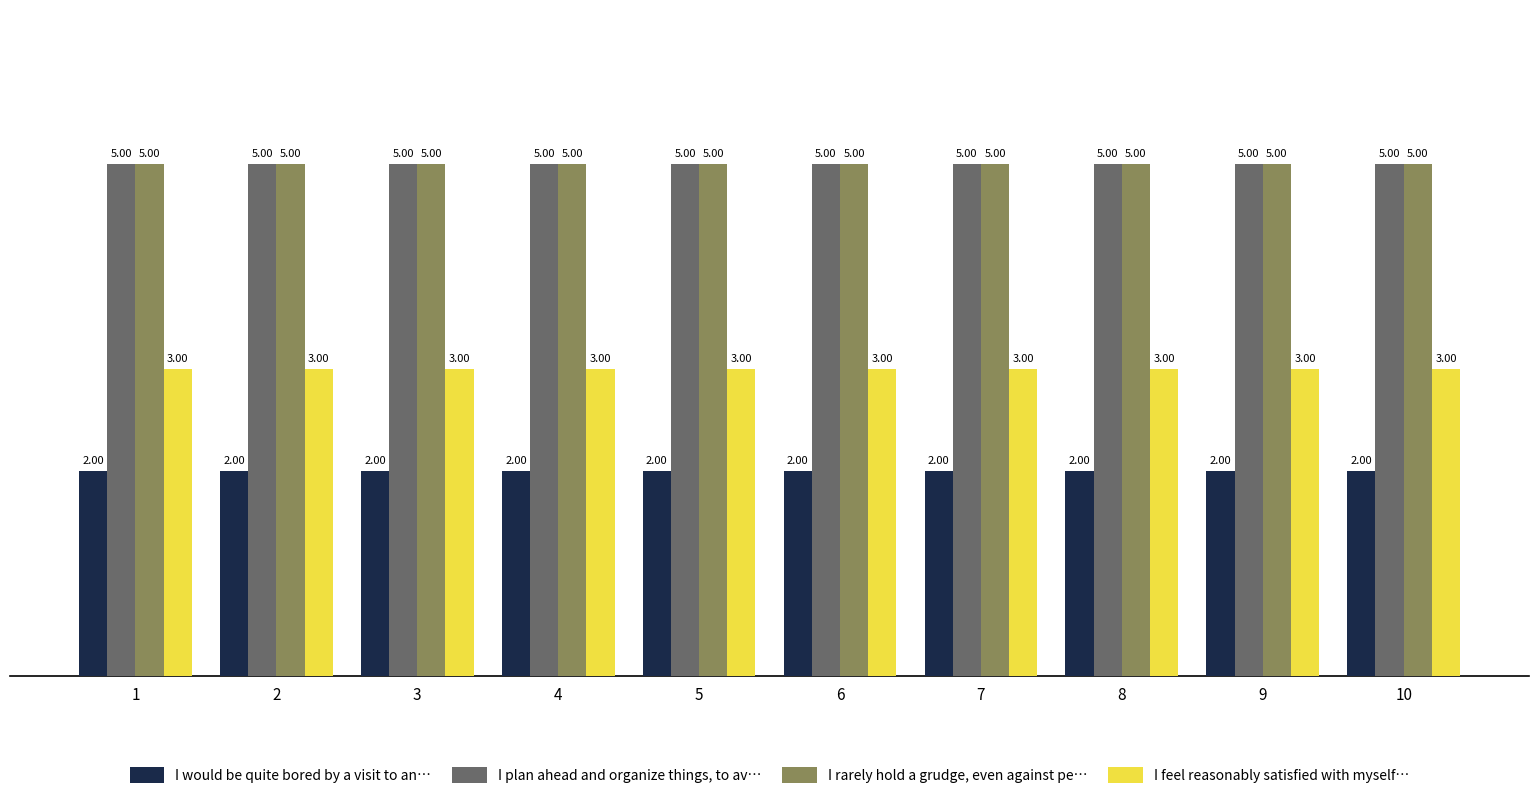

At how many categories does at least one series exceed 4?

10